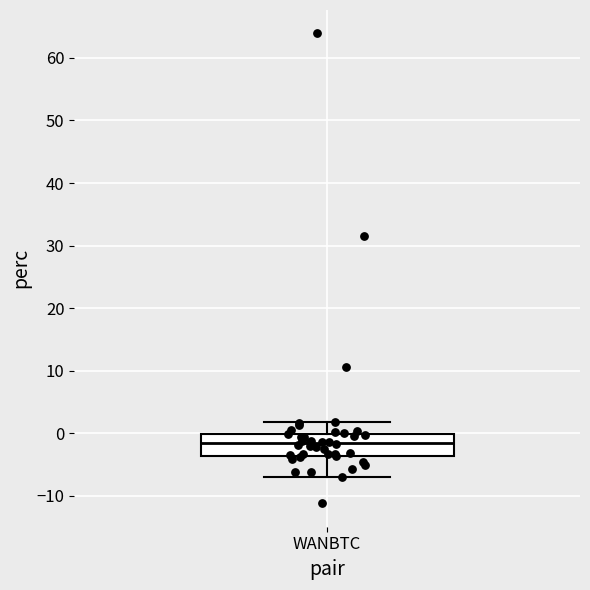

Where is the upper edge of the box for WANBTC on the y-axis? The values are not printed on the chart, so give them approximately, as read against the axis.

0